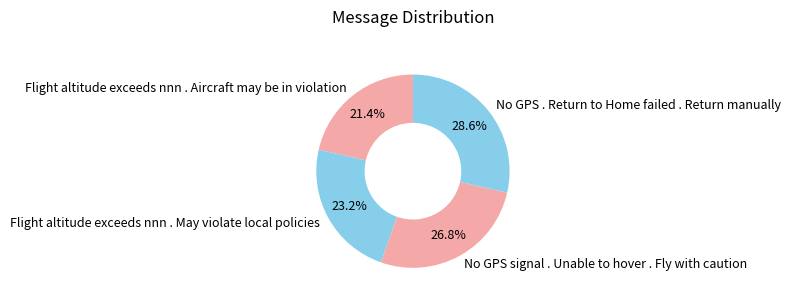

How many slices are in this pie chart?

4